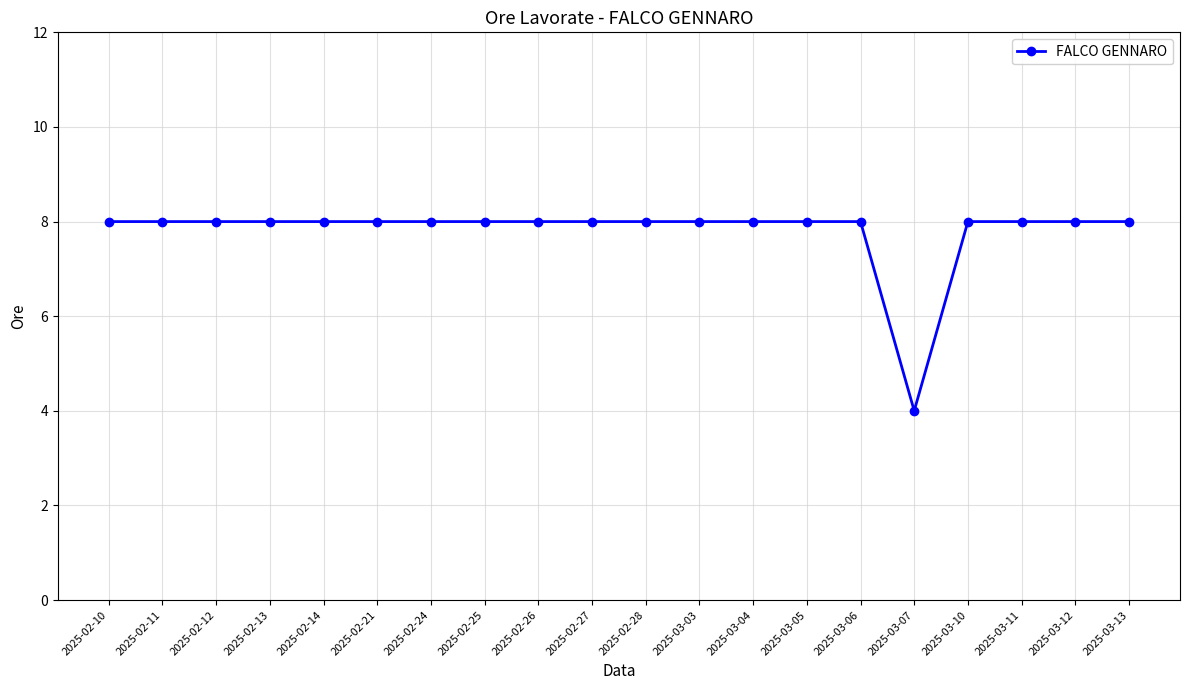

Is it true that the value at 2025-02-10 is 4?

False